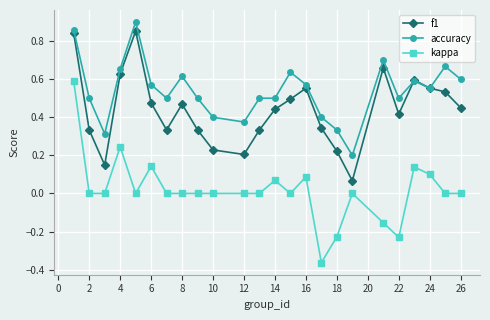

True or false: f1 has more than 1 points higher than both neighbors.

True